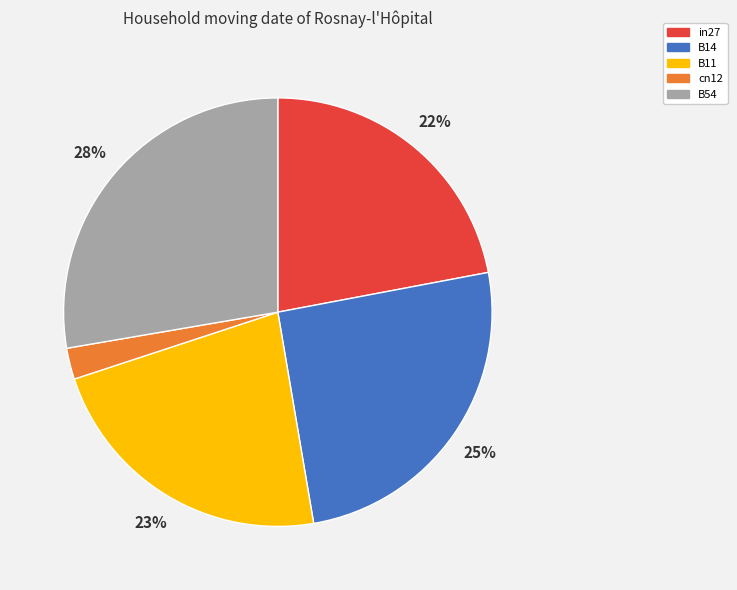

Is there a majority slice in this chart?

No